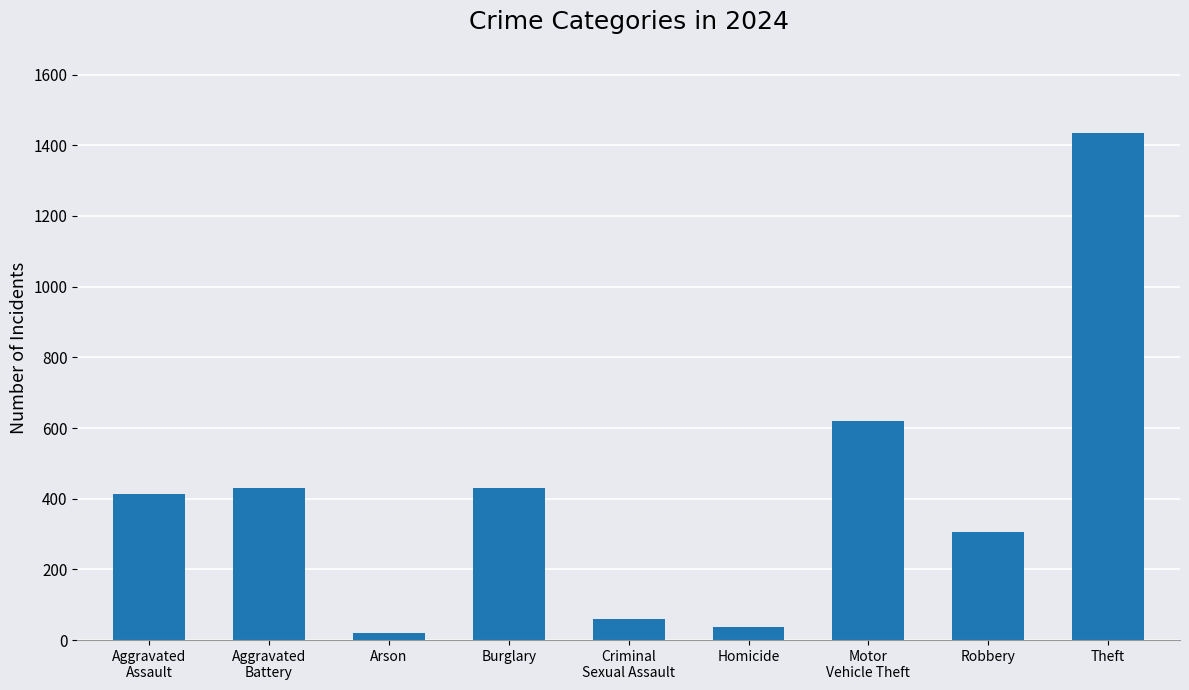

What is the minimum value shown in the chart?

20